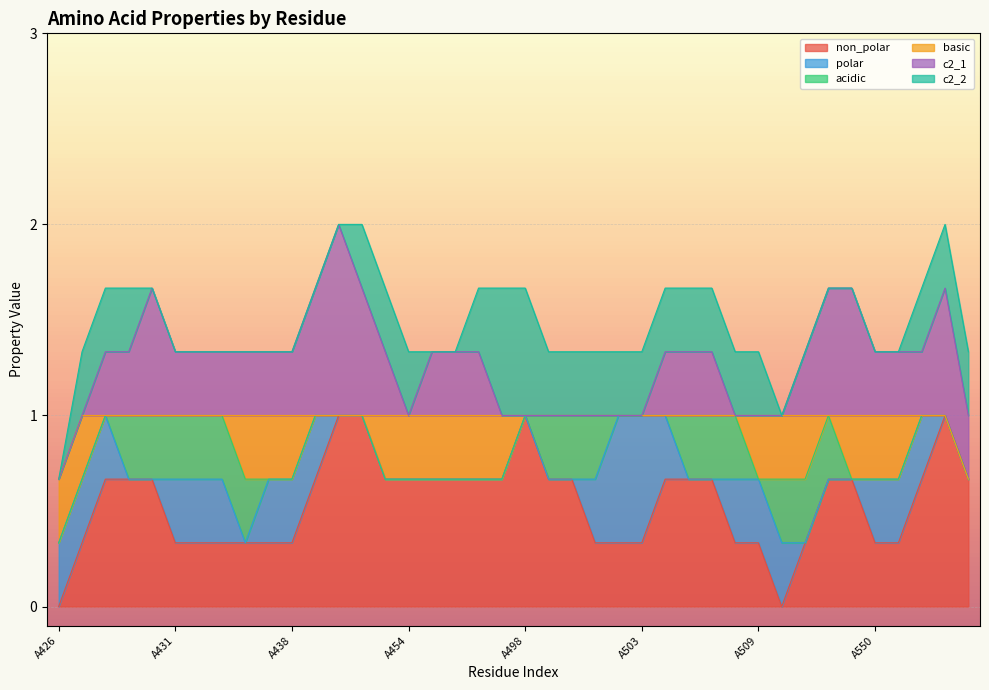

What value does the basic series have at A485?

1